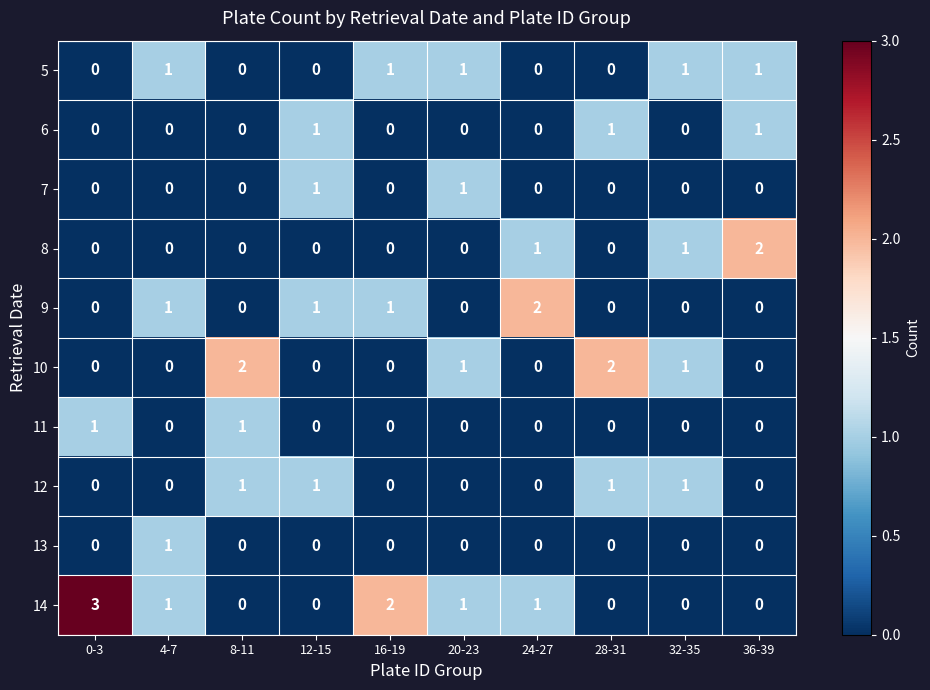

The value of 9 at 28-31 is 1. True or false?

False